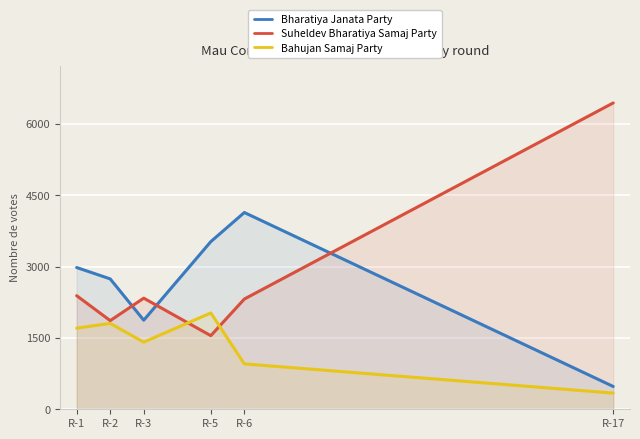

Where is the first local minimum for Suheldev Bharatiya Samaj Party?

R-2